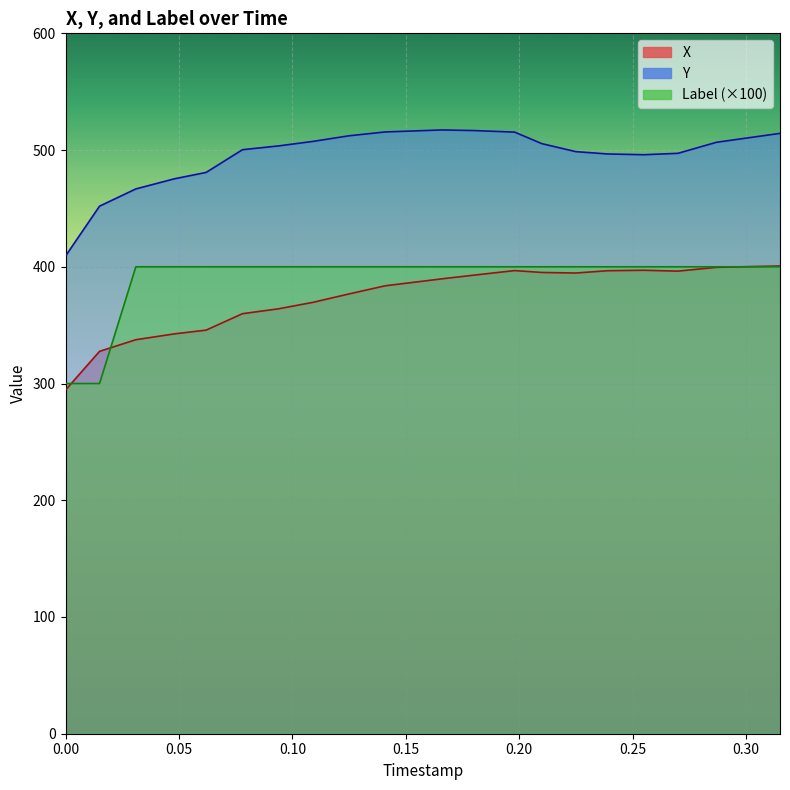

Which series has the largest total across all categories?

Y